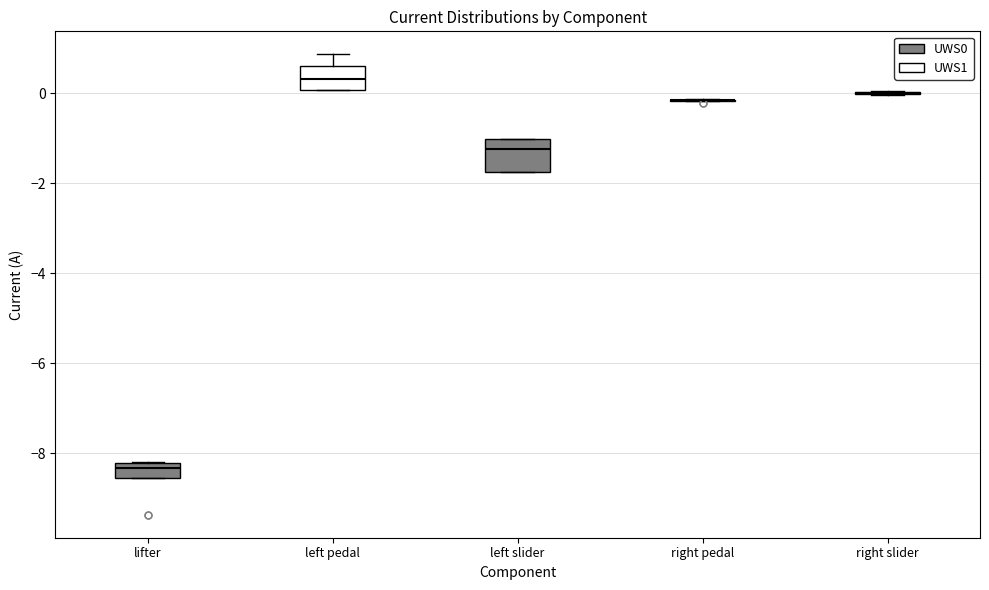

Reading left to right, read every box against the y-axis: the position of its median line, the range the box covers, and the ends of its whiskers. The values are not printed on the chart, so give them approximately, as read against the axis.

lifter: median -8.4, box -8.6 to -8.2, whiskers -8.6 to -8.2
left pedal: median 0.4, box 0.0 to 0.6, whiskers 0.0 to 0.8
left slider: median -1.2, box -1.8 to -1.0, whiskers -1.8 to -1.0
right pedal: box collapsed to a line at -0.2, whiskers -0.2 to -0.2
right slider: box collapsed to a line at 0.0, whiskers 0.0 to 0.0